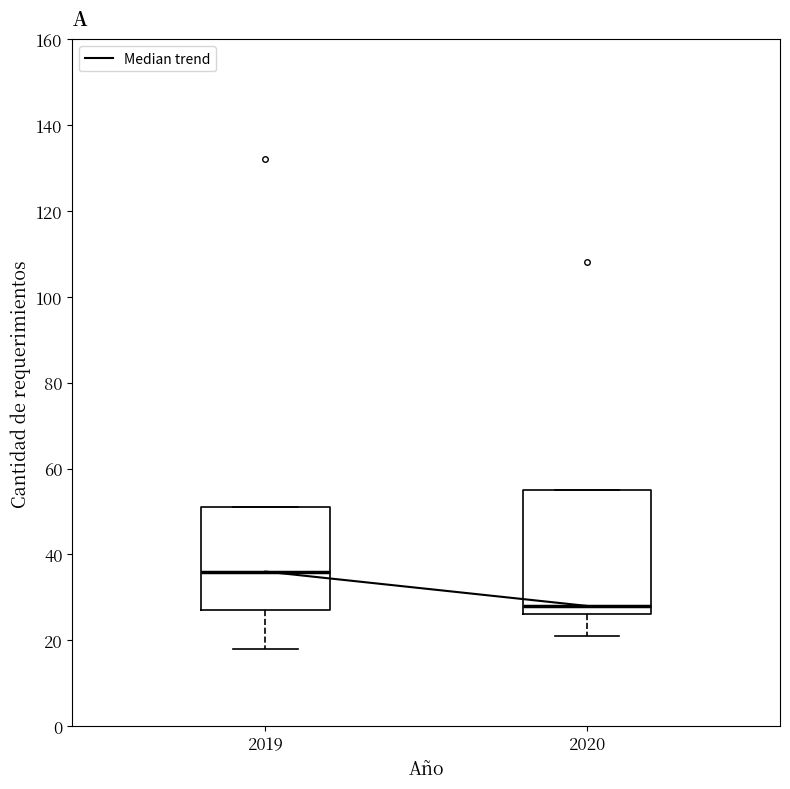

Reading left to right, transcribe this box plot: for each box, give where its median line is, the range the box spans, and where its two whiskers end, as read against the y-axis. The values are not printed on the chart, so give them approximately, as read against the axis.

2019: median 36, box 28 to 52, whiskers 18 to 52
2020: median 28, box 26 to 56, whiskers 22 to 56